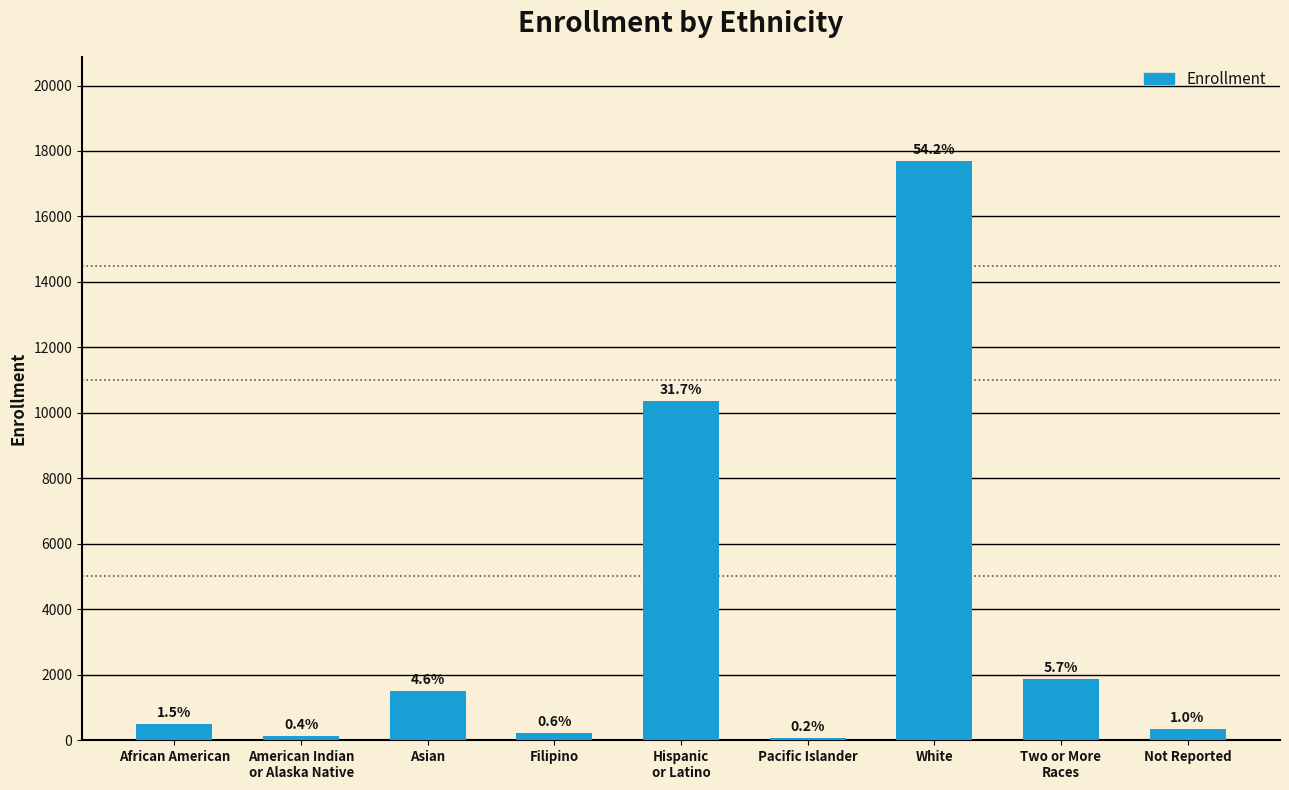

The value at Pacific Islander is 77. True or false?

True